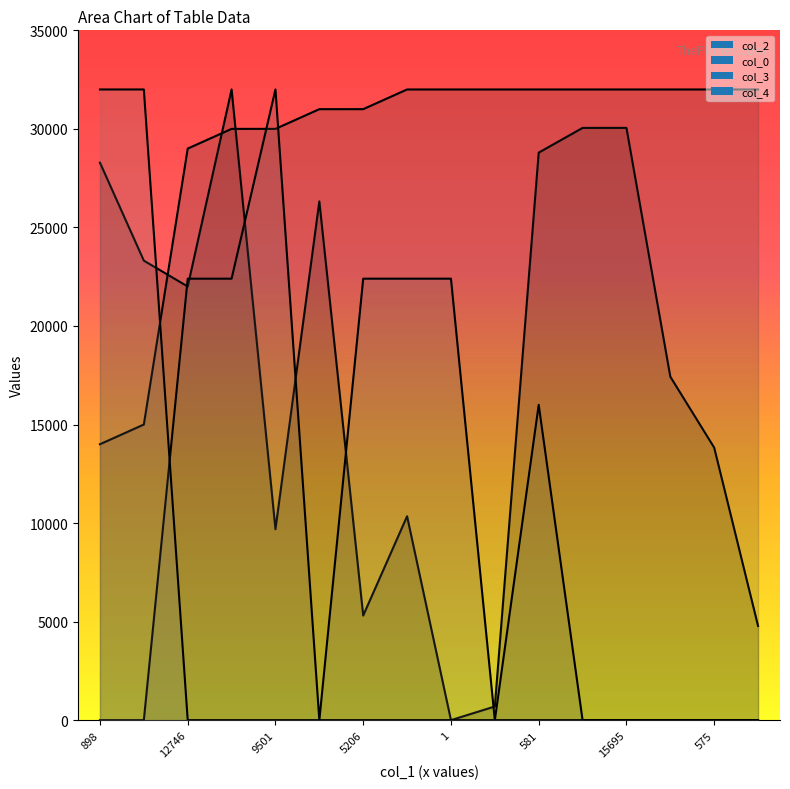

Is it true that col_4 equals 0.0 at 15695?

True